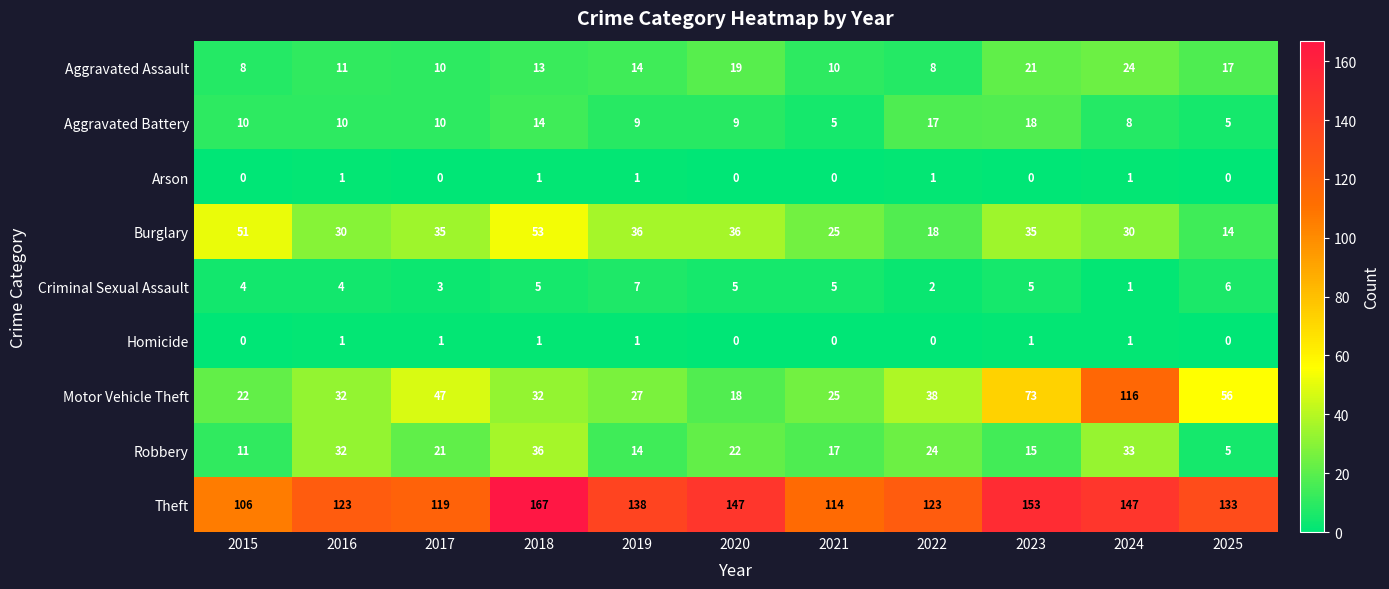

Where does the Theft series first go above 133?

2018